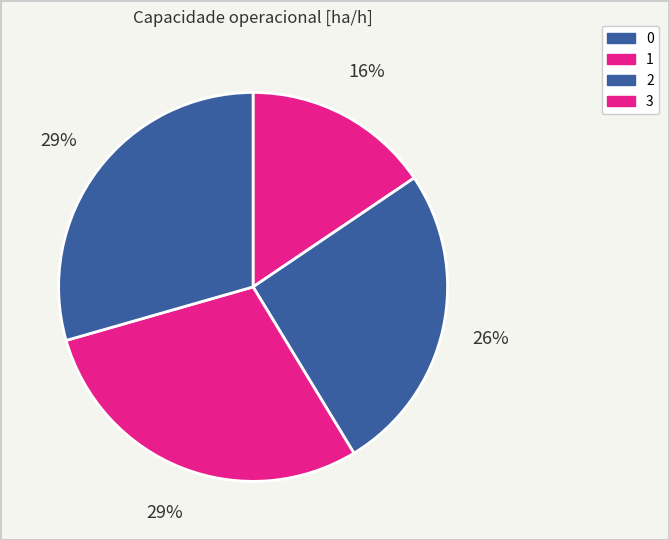

How many segments does this pie chart have?

4